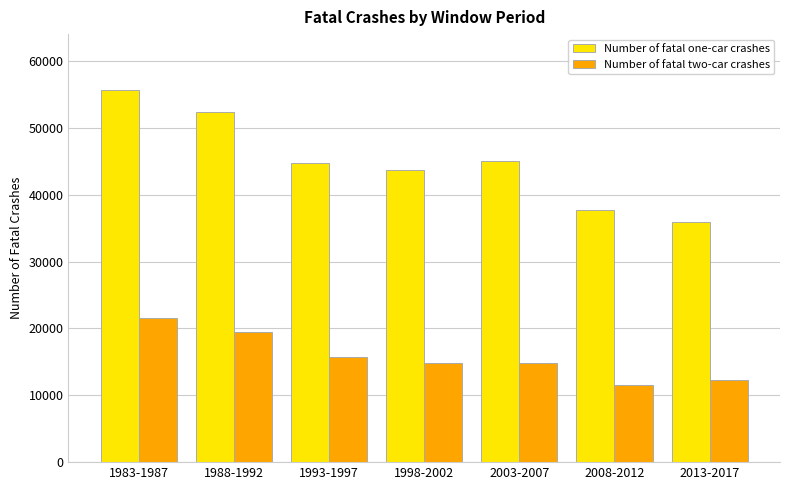

What is the difference between the maximum and second lowest values in the Number of fatal two-car crashes series?

9413